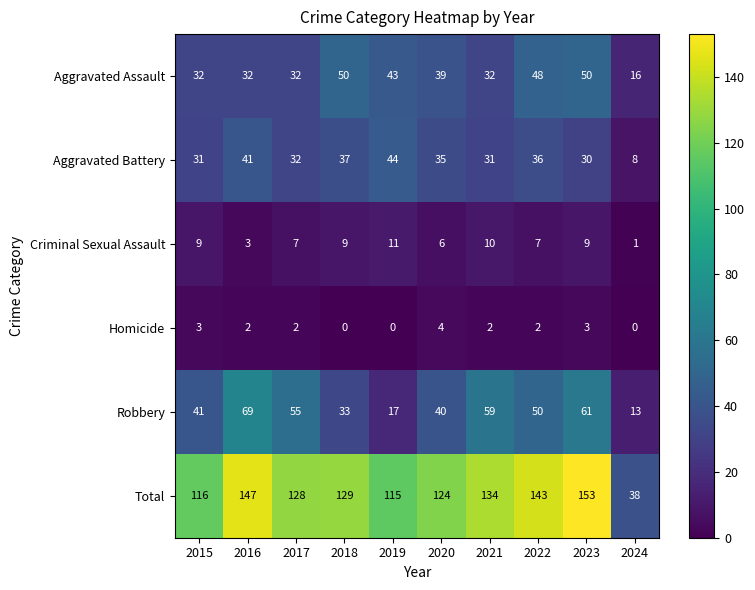

At 2020, list the series in order from largest to smallest.

Total, Robbery, Aggravated Assault, Aggravated Battery, Criminal Sexual Assault, Homicide